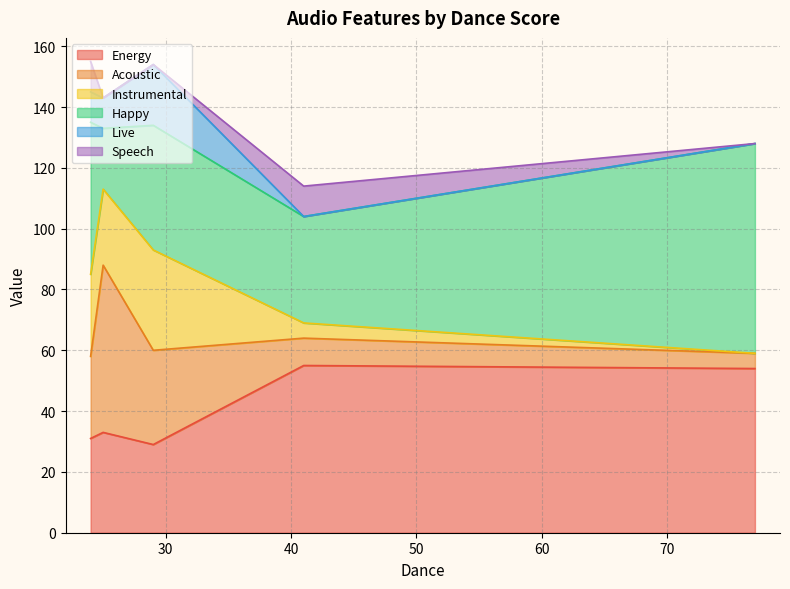

What is the sum of the Speech values at 77 and 41?

10